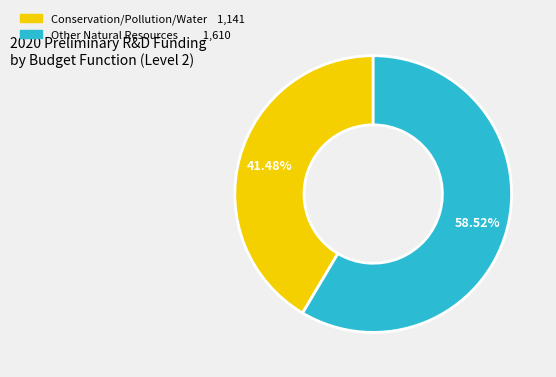

Is there a majority slice in this chart?

Yes